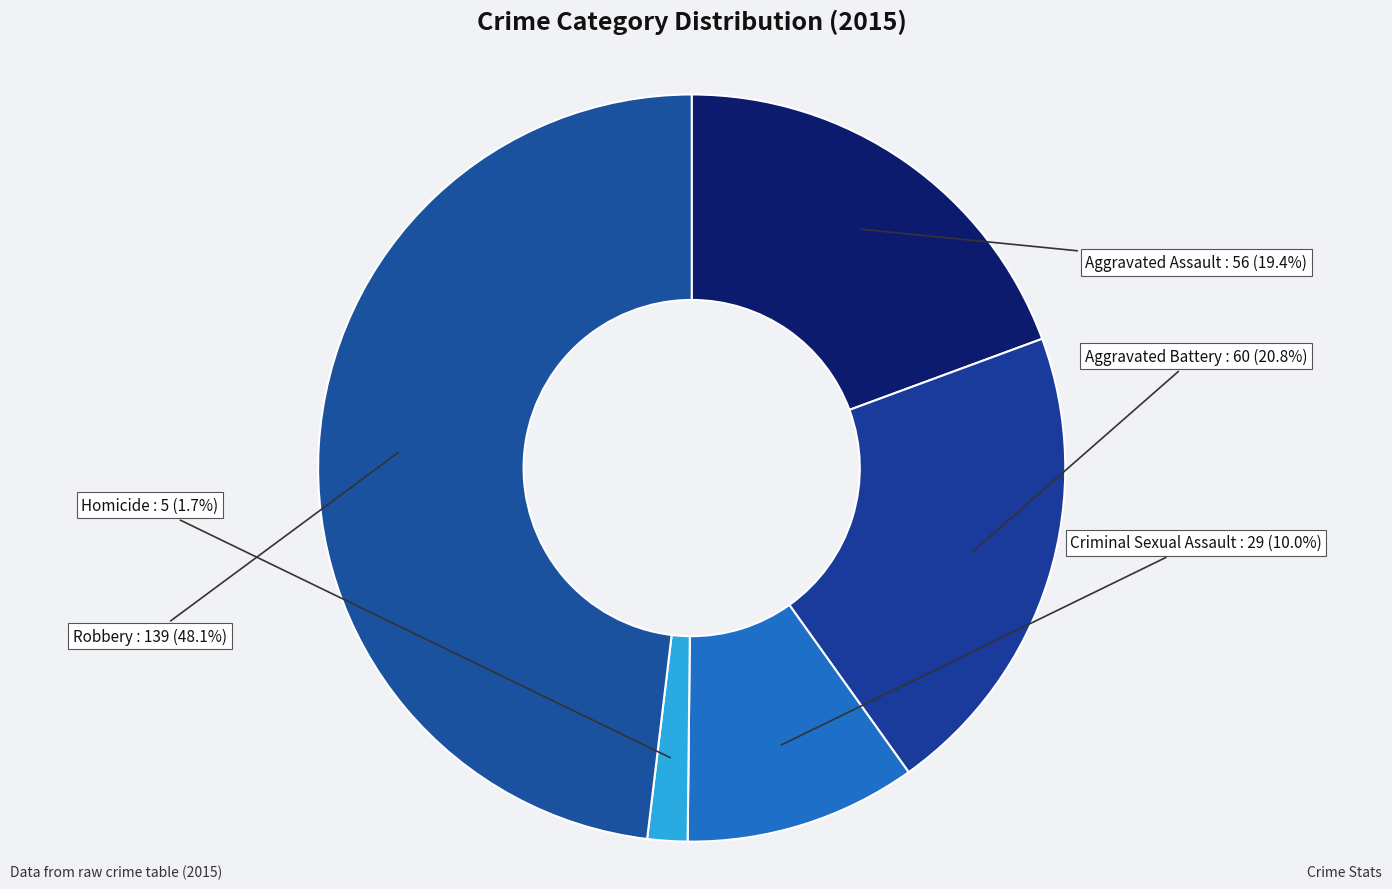

How many slices are in this pie chart?

5